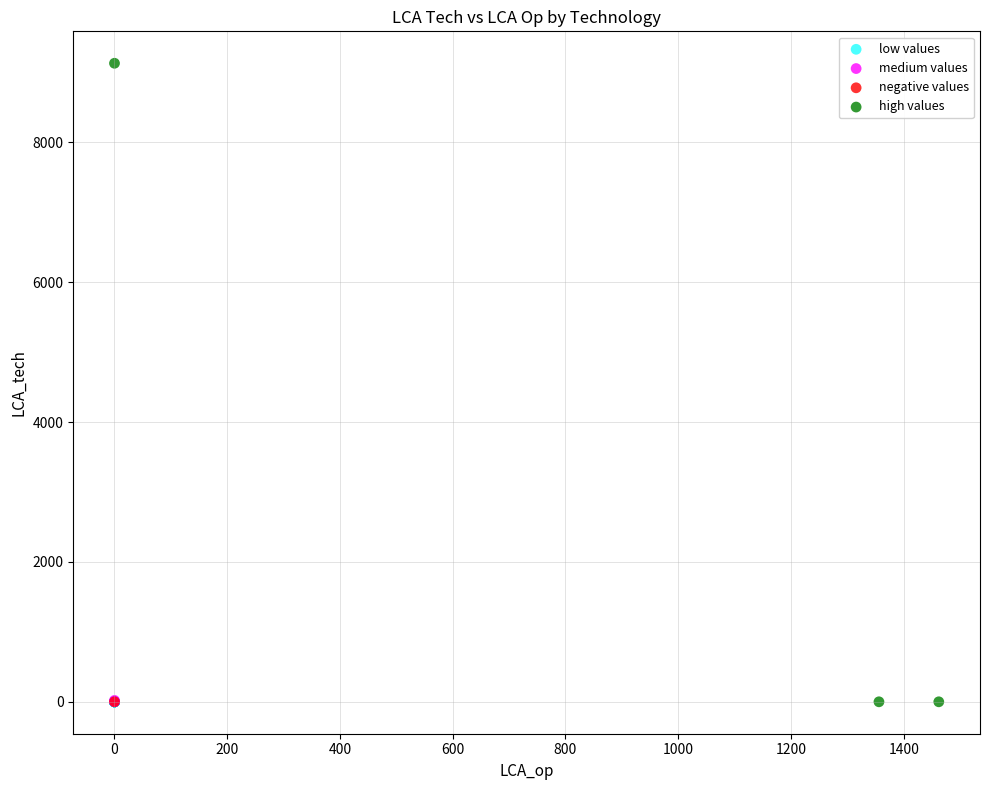

What are all the series names shown in the legend?

low values, medium values, negative values, high values